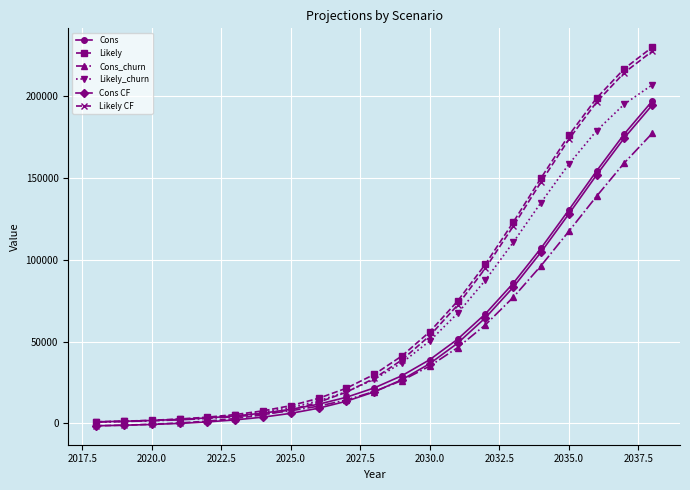

What is the value of the Cons_churn point at the 8th from the left?

7728.0